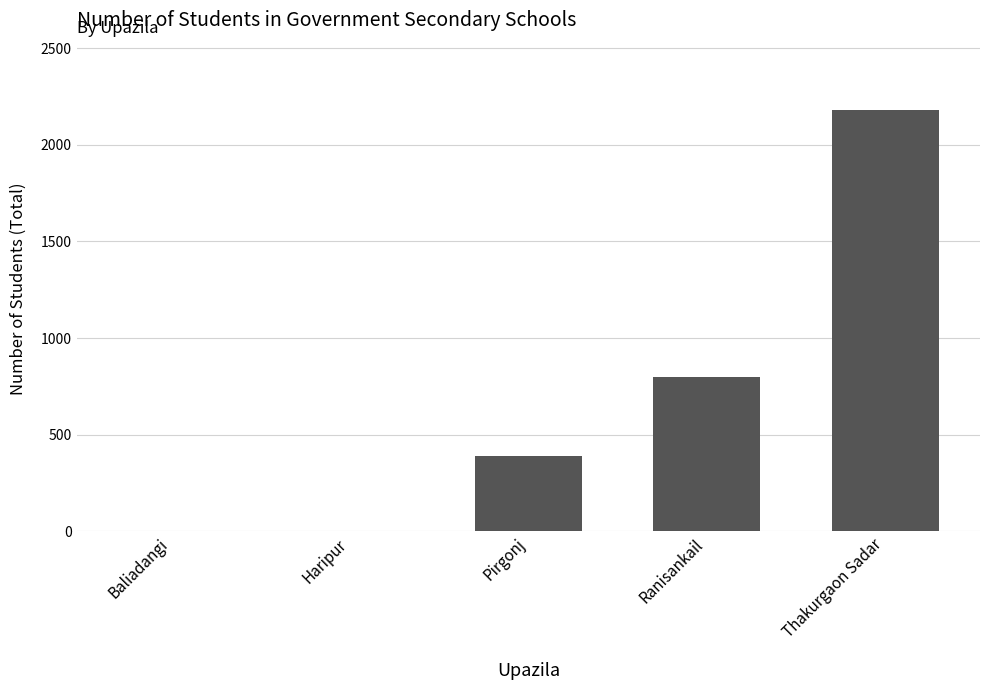

The chart shows a value of -718 at Baliadangi. True or false?

False